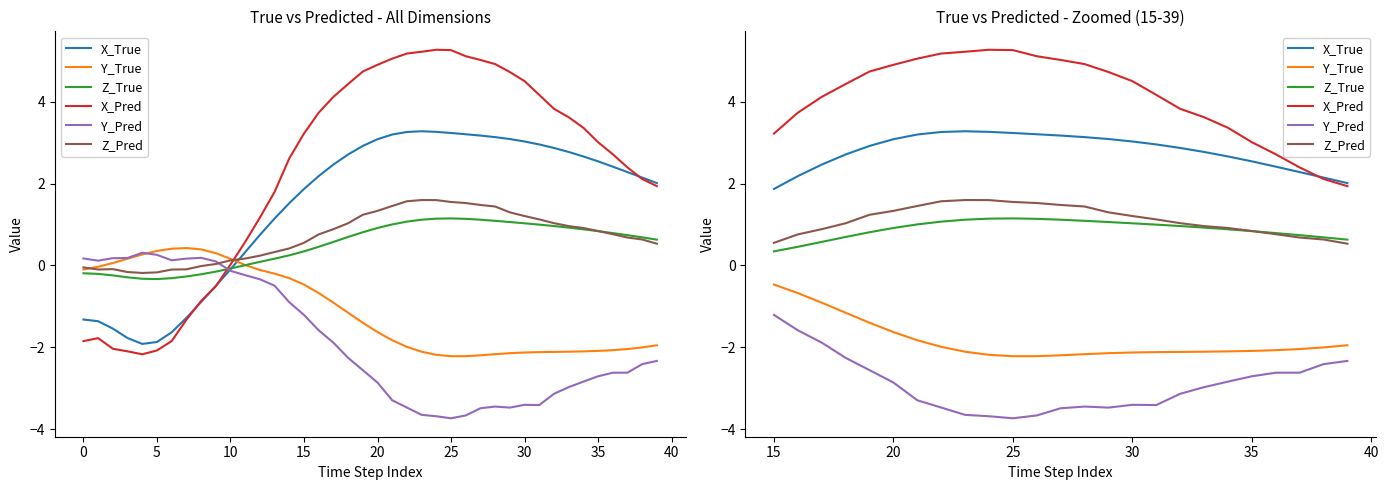

How many lines are shown in the chart?

6